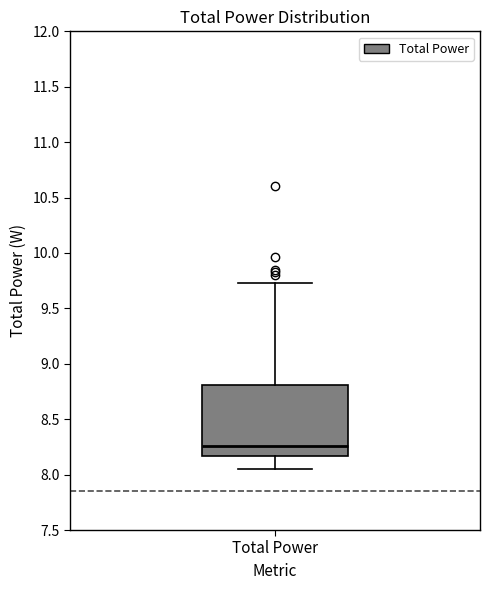

Read this box plot against the y-axis: the position of the median line, the range covered by the box, and the ends of both whiskers. The values are not printed on the chart, so give them approximately, as read against the axis.

median 8.25, box 8.15 to 8.80, whiskers 8.05 to 9.75